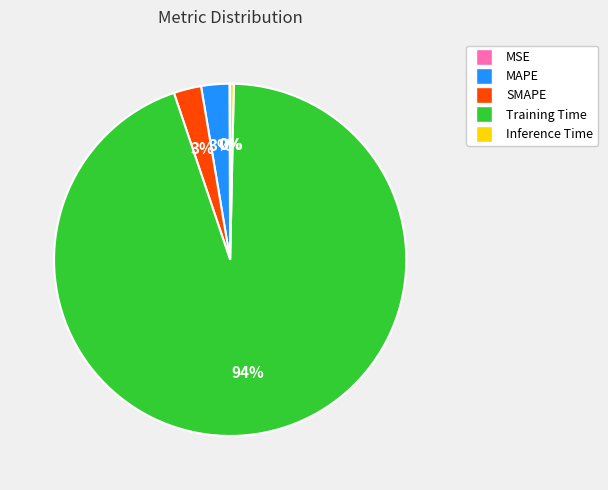

The Inference Time slice represents 0% of the pie. True or false?

True